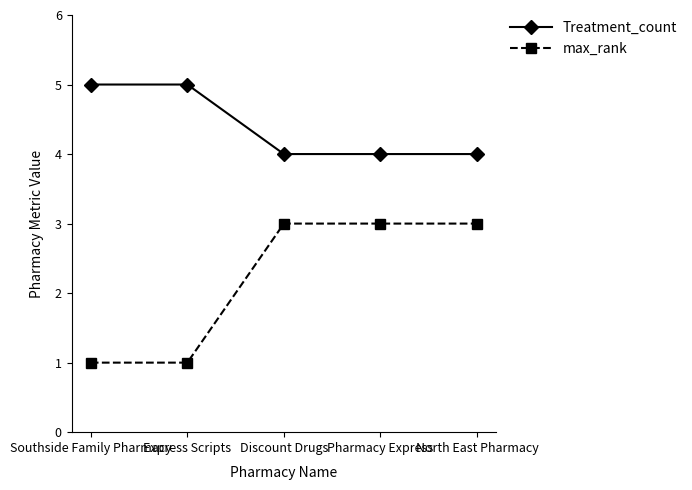

What is the label of the 1st point from the left?

Southside Family Pharmacy